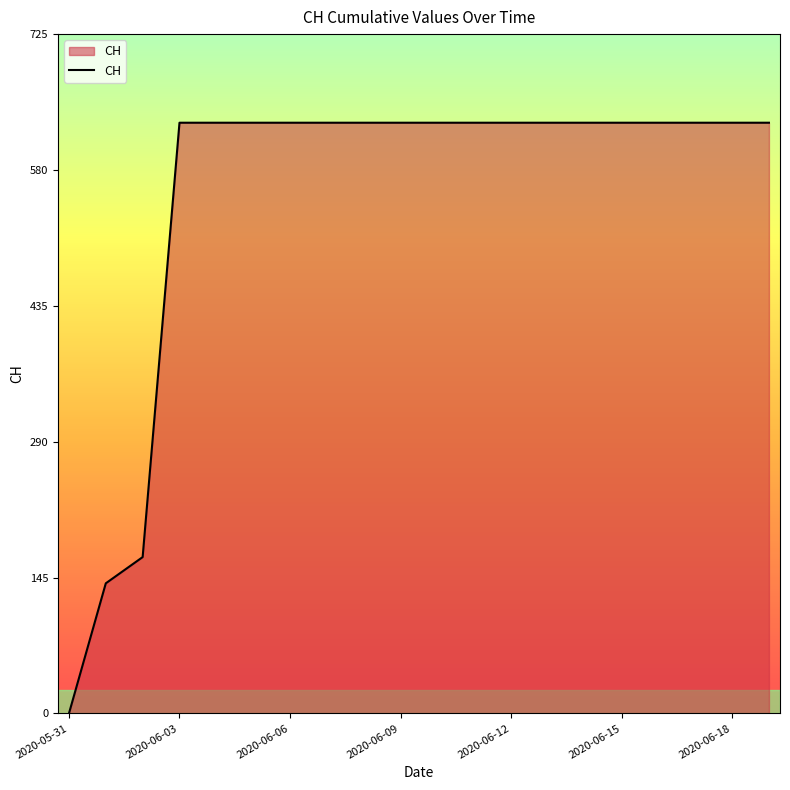

What is the greatest value displayed?

631